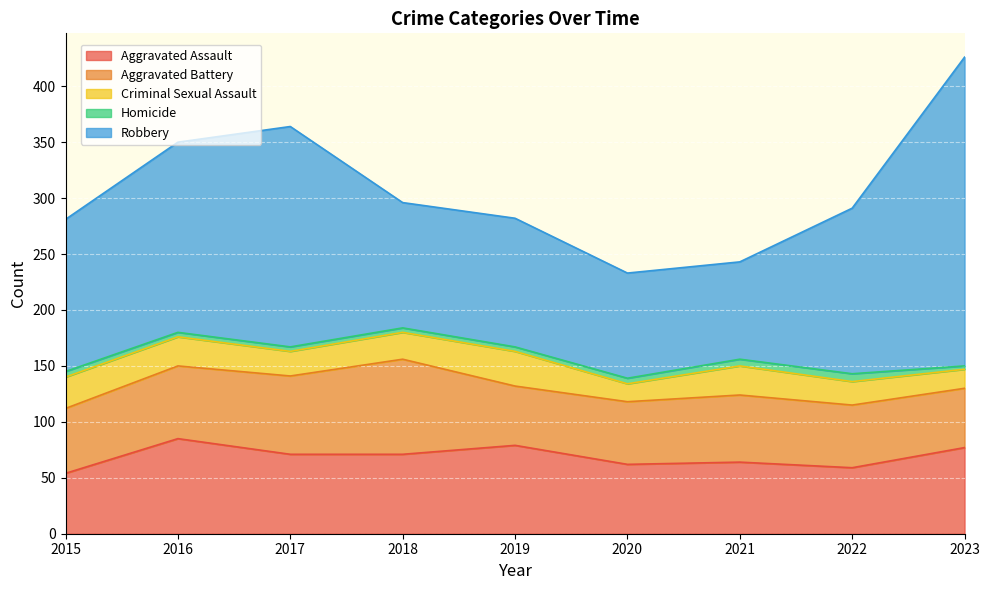

At which label does Criminal Sexual Assault reach its minimum?

2020